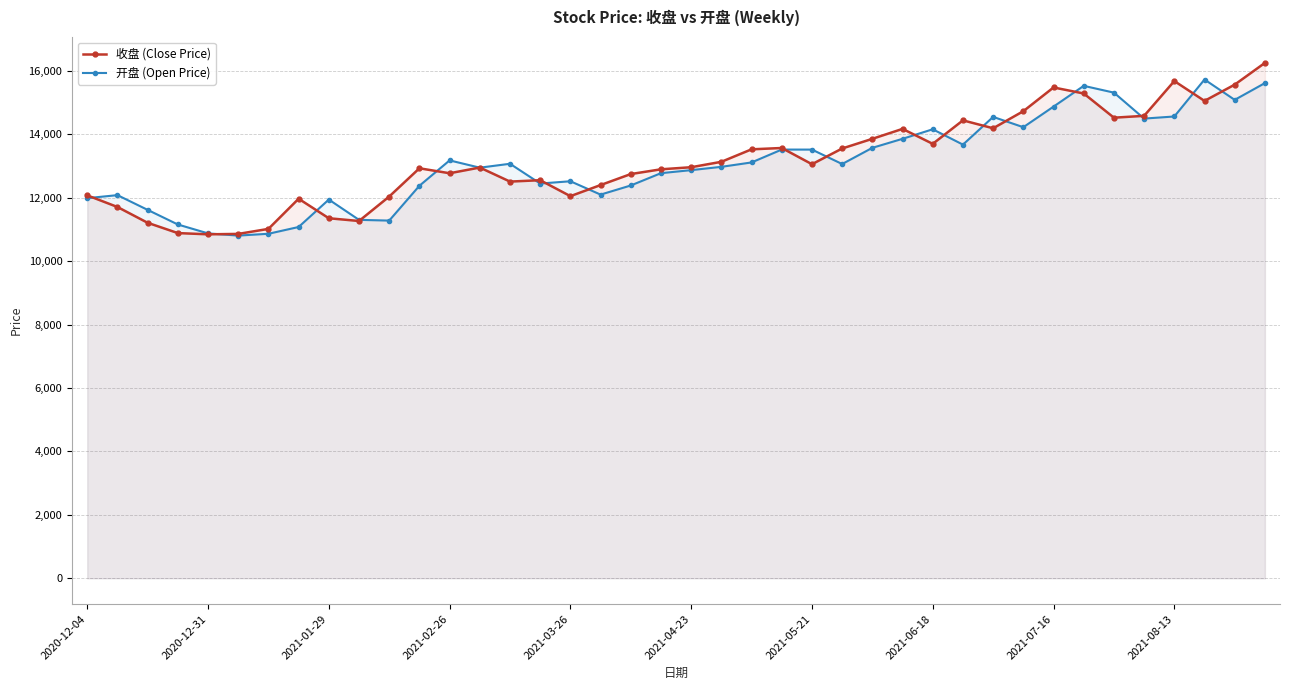

Where does the 收盘 (Close Price) series first go above 12957?

2021-04-23